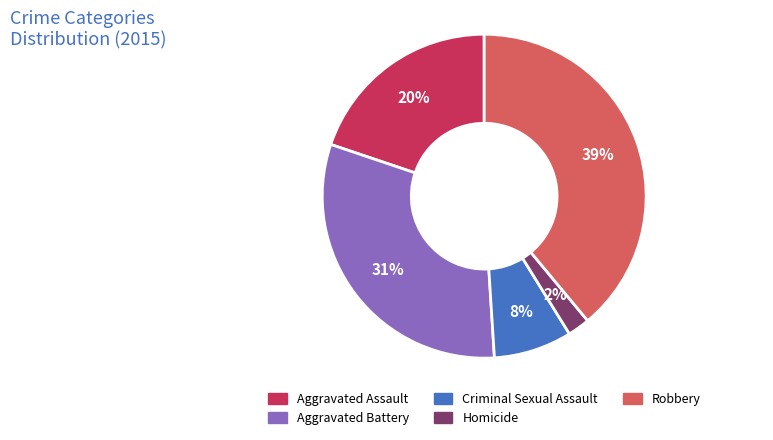

To the nearest percent, what is the difference between the largest and smallest slice percentages?

37%